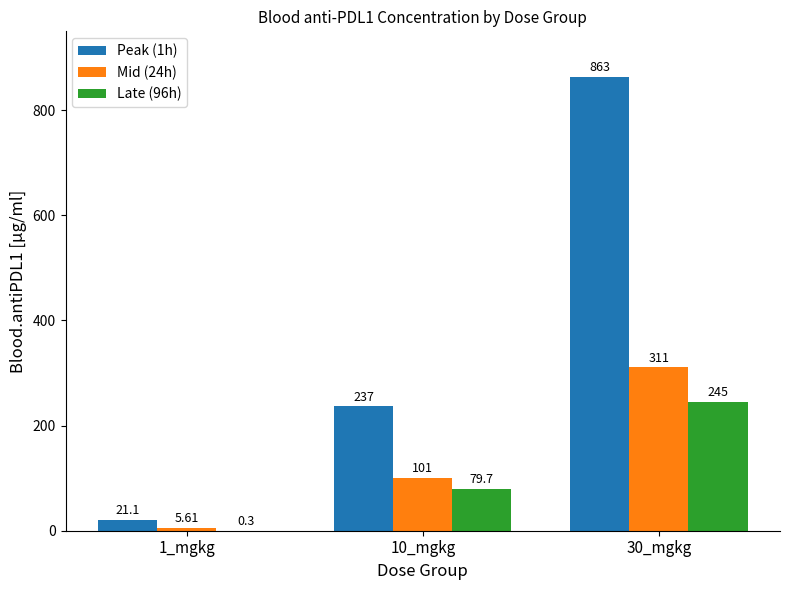

Is it true that Peak (1h) equals 282.4 at 30_mgkg?

False